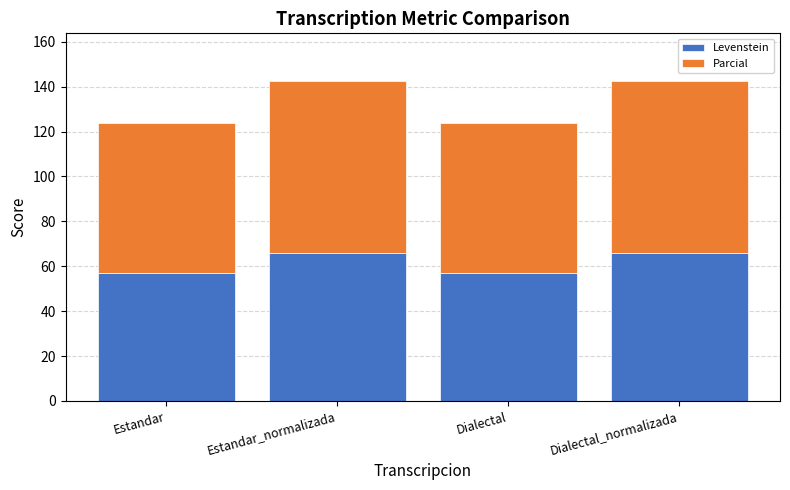

What is the difference between the second highest and second lowest values in the Levenstein series?

9.0